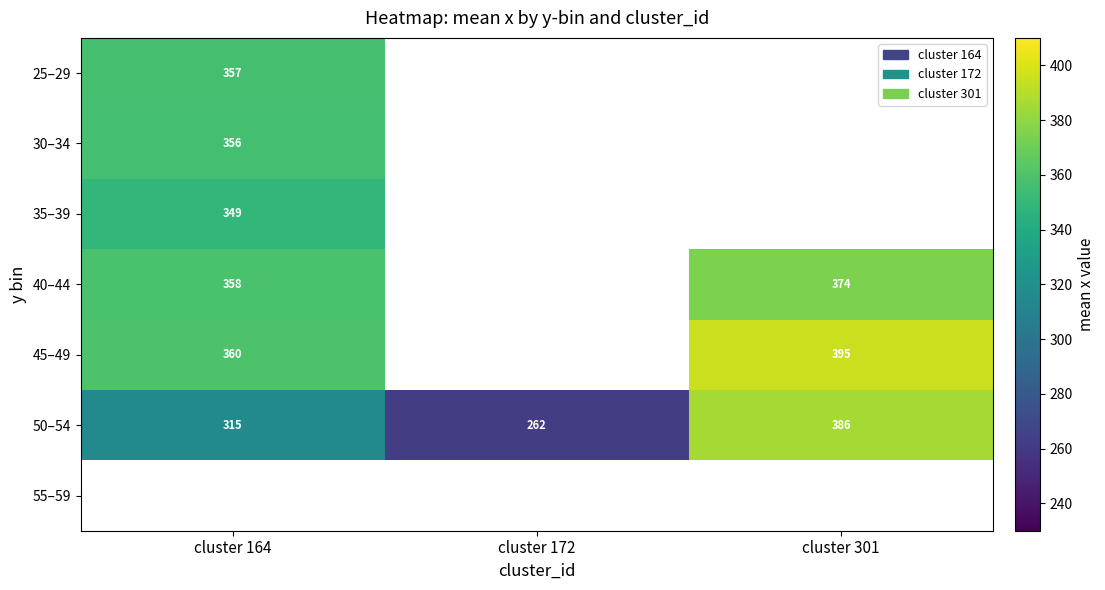

The 45–49 series shows 189 at cluster 301. True or false?

False